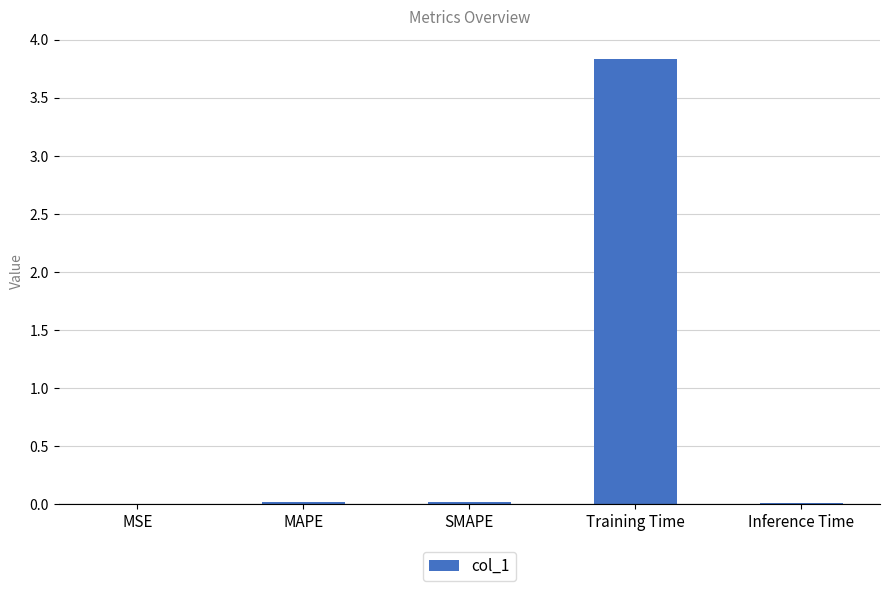

What is the greatest value displayed?

3.8